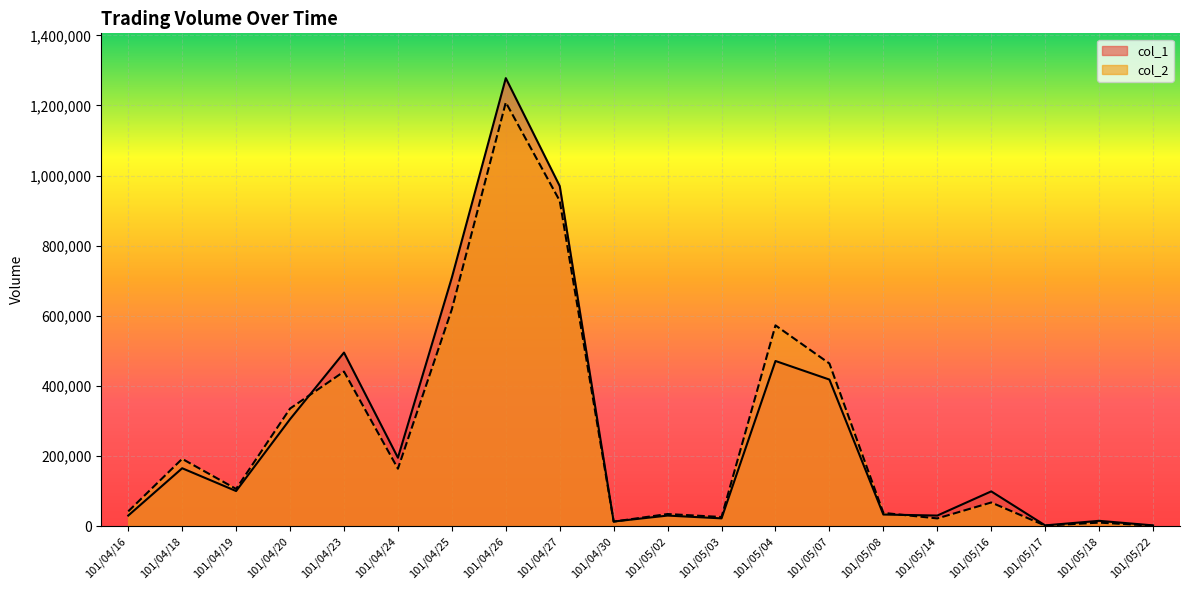

At how many categories does at least one series exceed 787824?

2